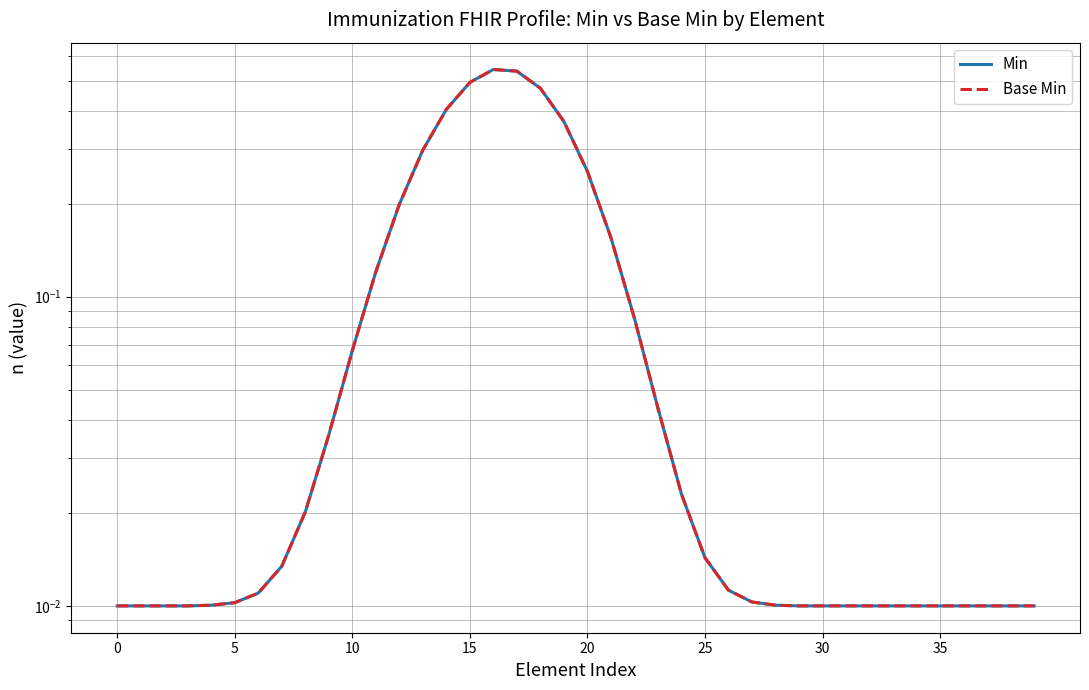

True or false: Min and Base Min intersect in this chart.

False